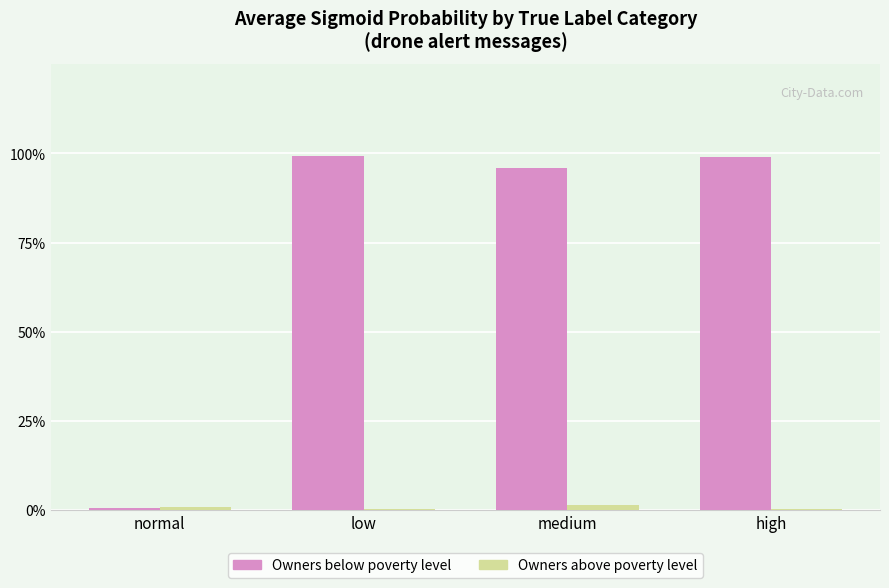

The value of Owners below poverty level at medium is 1.5. True or false?

False